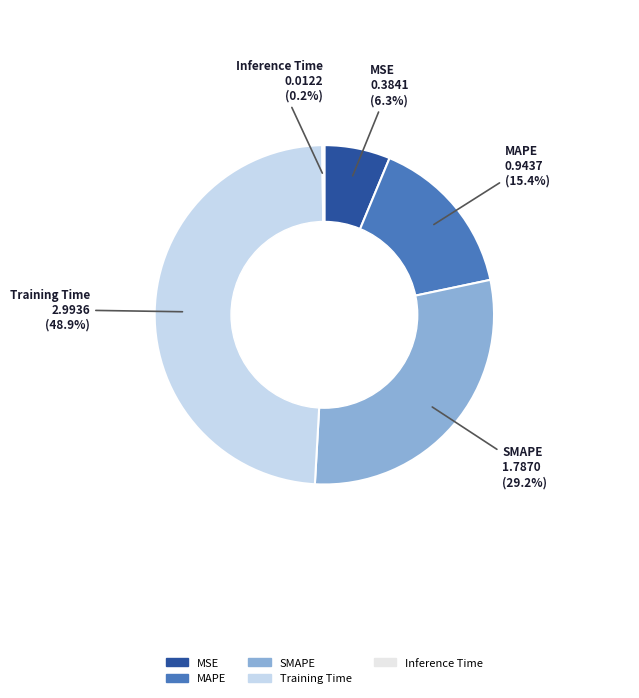

Does any single category account for the majority?

No